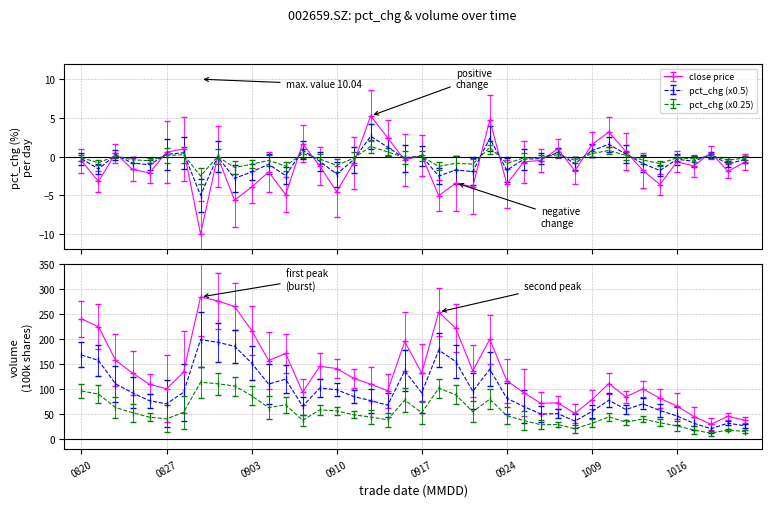

List the labels in order of pct_chg value, smallest first.

20200831, 20200902, 20200918, 20200907, 20200910, 20200903, 20200922, 20201015, 20200924, 20200921, 20200821, 20200826, 20200904, 20201021, 20200930, 20201014, 20200825, 20201019, 20200909, 20200911, 20201022, 20201016, 20200925, 20200820, 20200928, 20200916, 20200901, 20200917, 20200824, 20201020, 20200827, 20201013, 20200828, 20200929, 20201009, 20200908, 20200915, 20201012, 20200923, 20200914